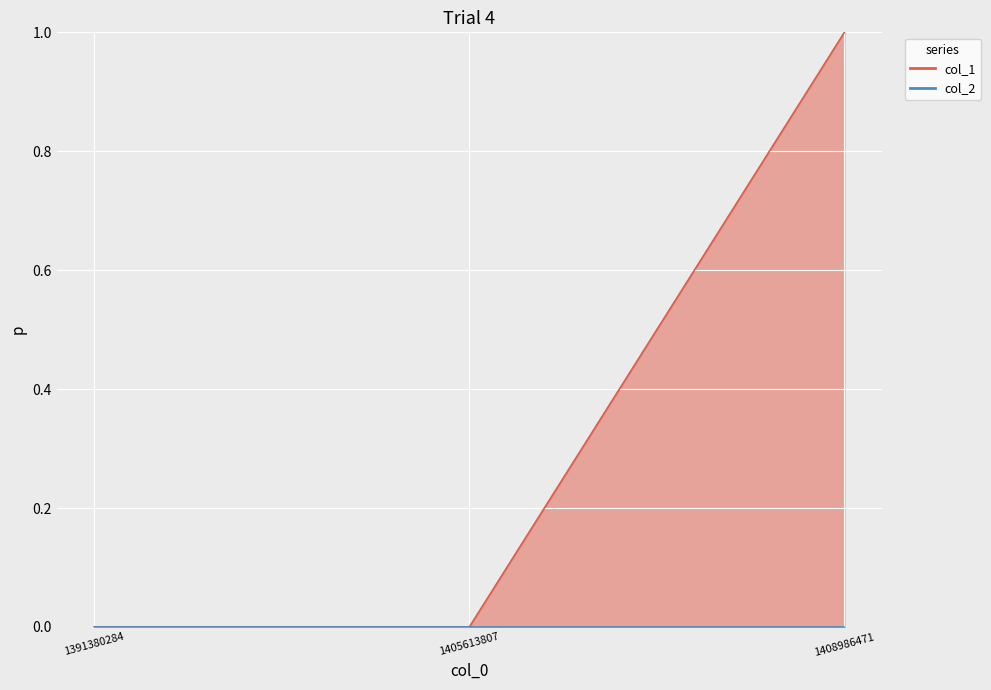

Reading left to right, extract all data points from this chart.

0	0	1